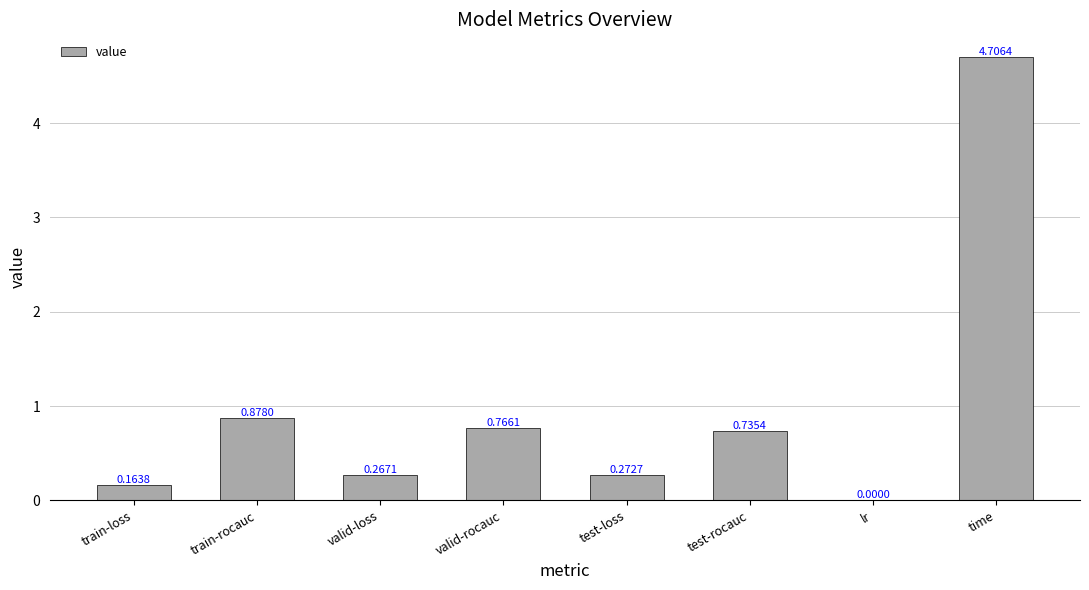

At which label is the value closest to 2?

train-rocauc